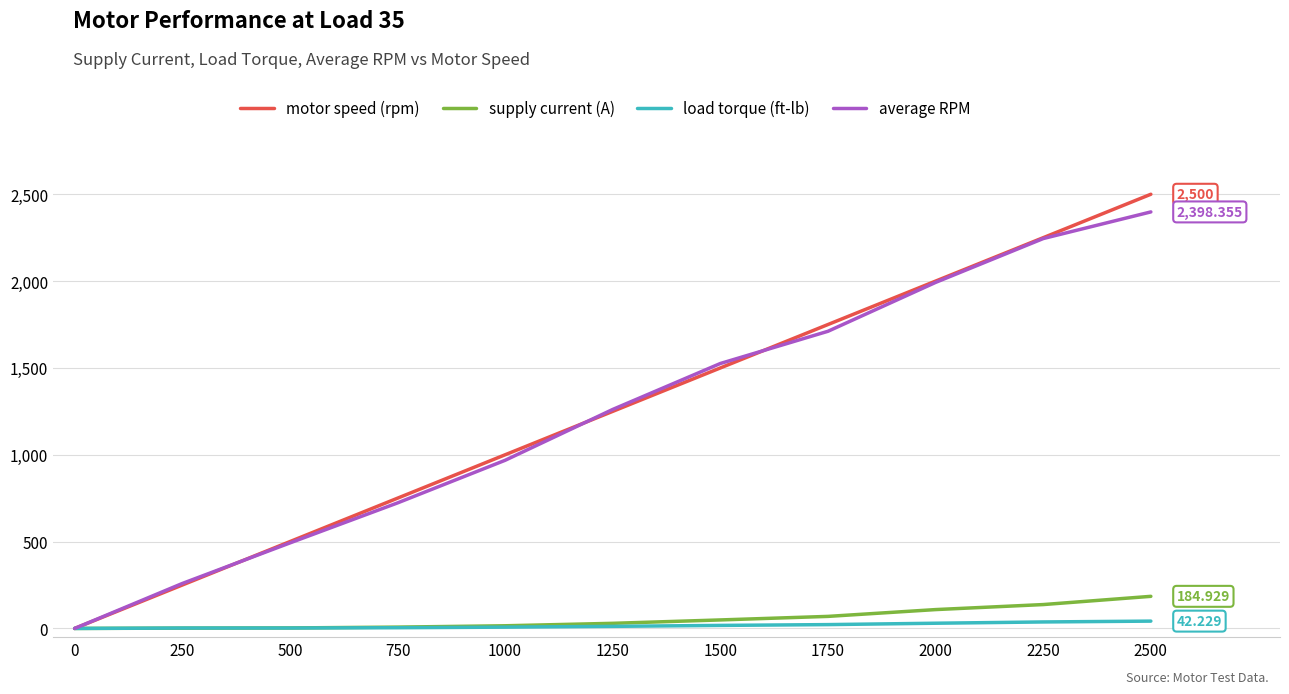

Between 750 and 1750, which series saw the biggest shift?

motor speed (rpm)